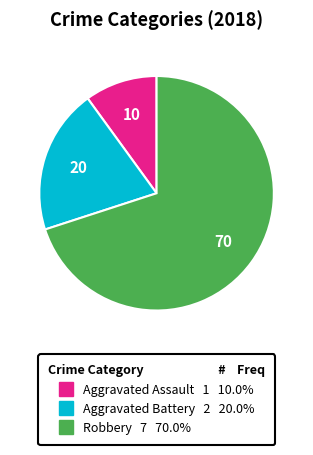

True or false: Robbery accounts for 43% of the total.

False